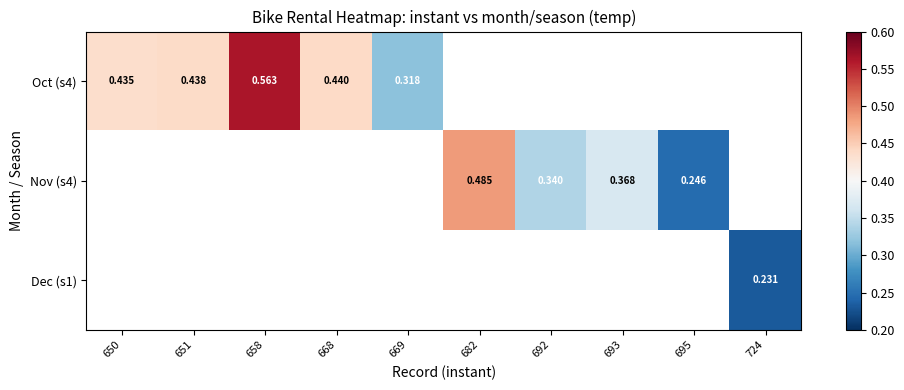

Which series has the widest spread of values?

Oct (s4)